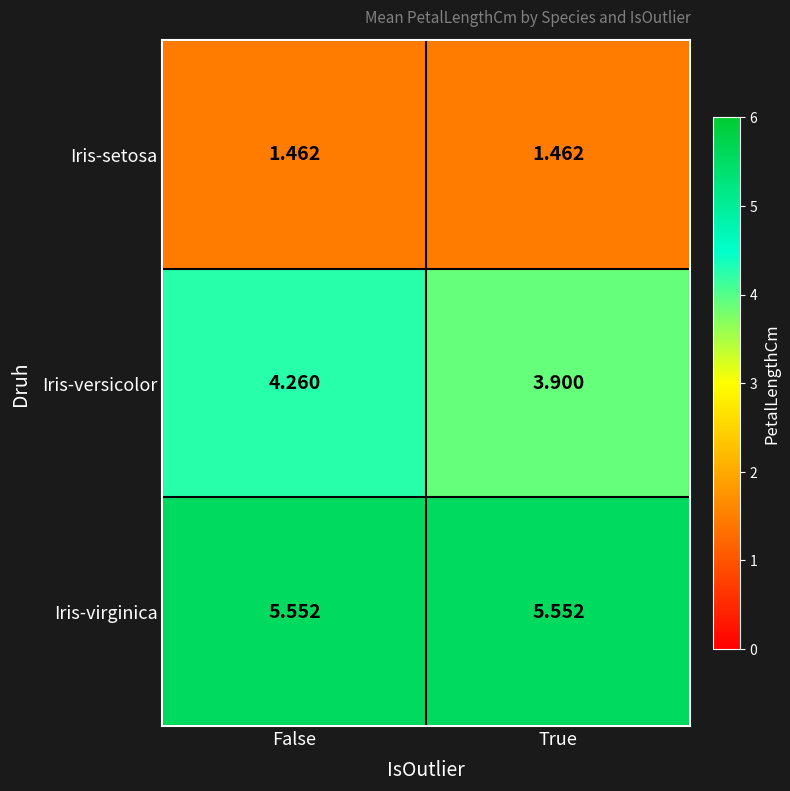

Where is Iris-versicolor nearest to the value 4?

True